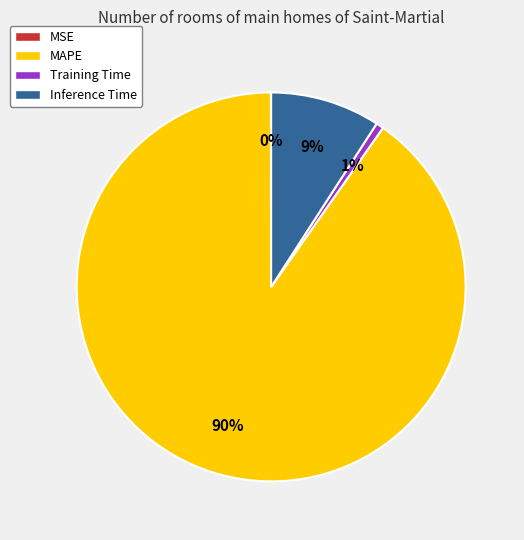

Is there any slice that represents more than half of the pie?

Yes